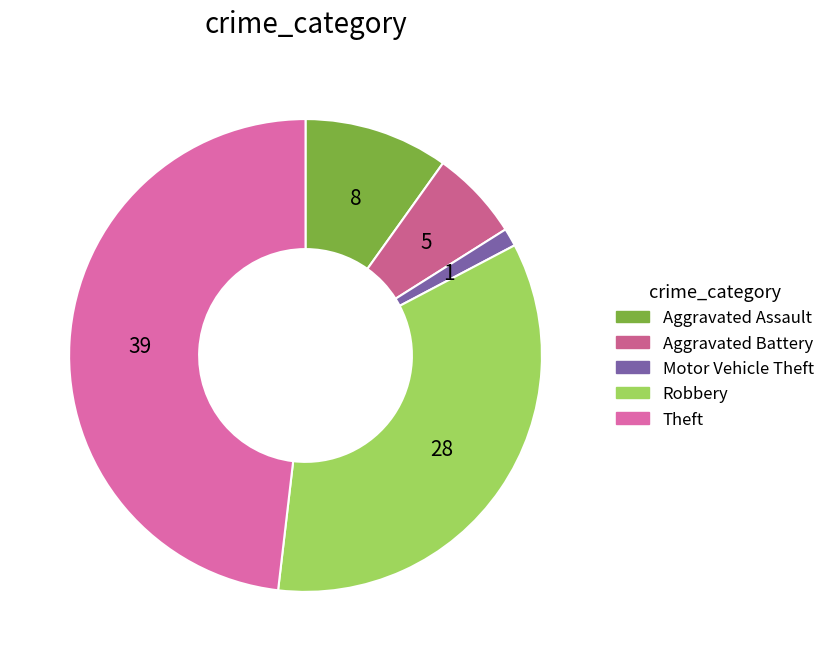

Is there a majority slice in this chart?

No